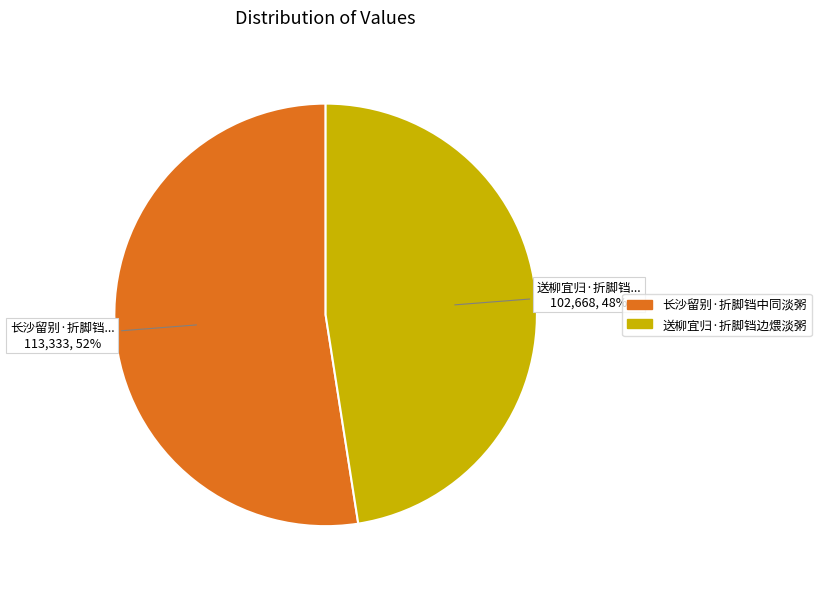

Does 送柳宜归·折脚铛边煨淡粥 represent more than half of the total?

No